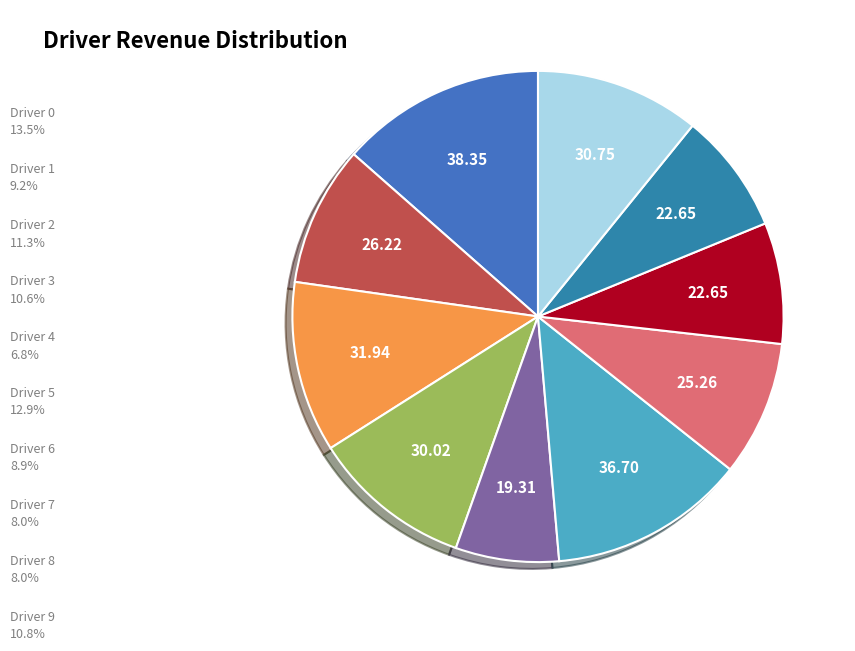

How many slices are in this pie chart?

10